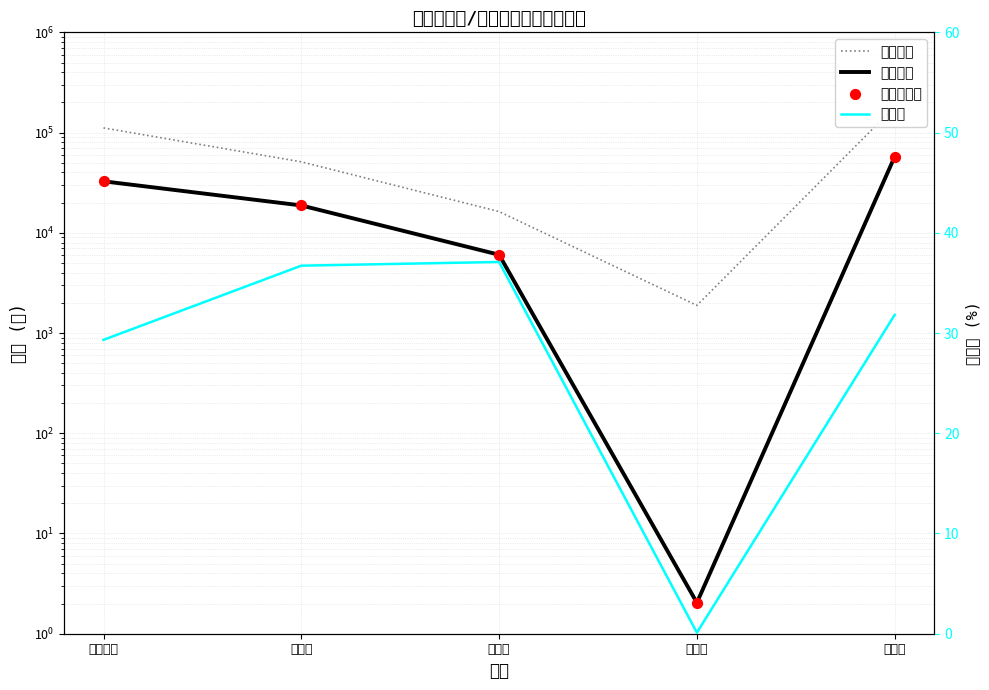

Which series has the widest spread of Y values?

应收金额